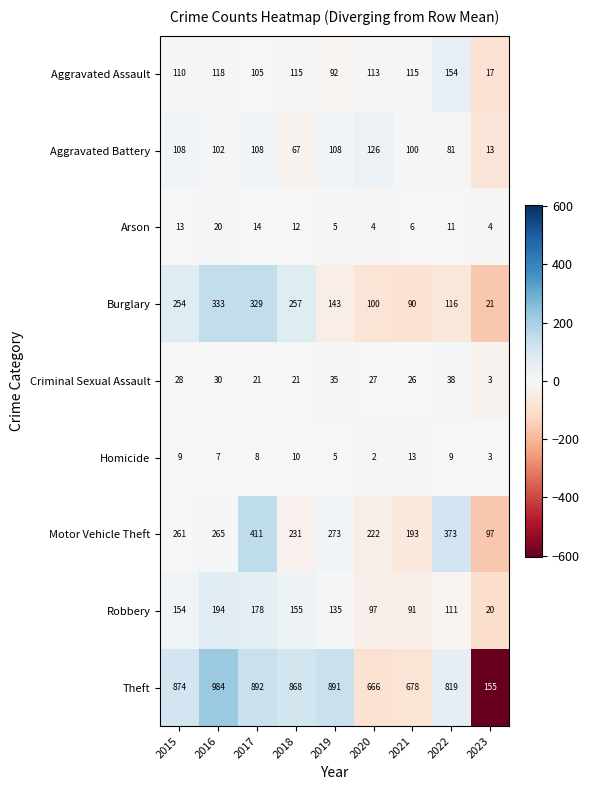

List the series in order of their peak value, highest first.

Theft, Motor Vehicle Theft, Burglary, Robbery, Aggravated Assault, Aggravated Battery, Criminal Sexual Assault, Arson, Homicide